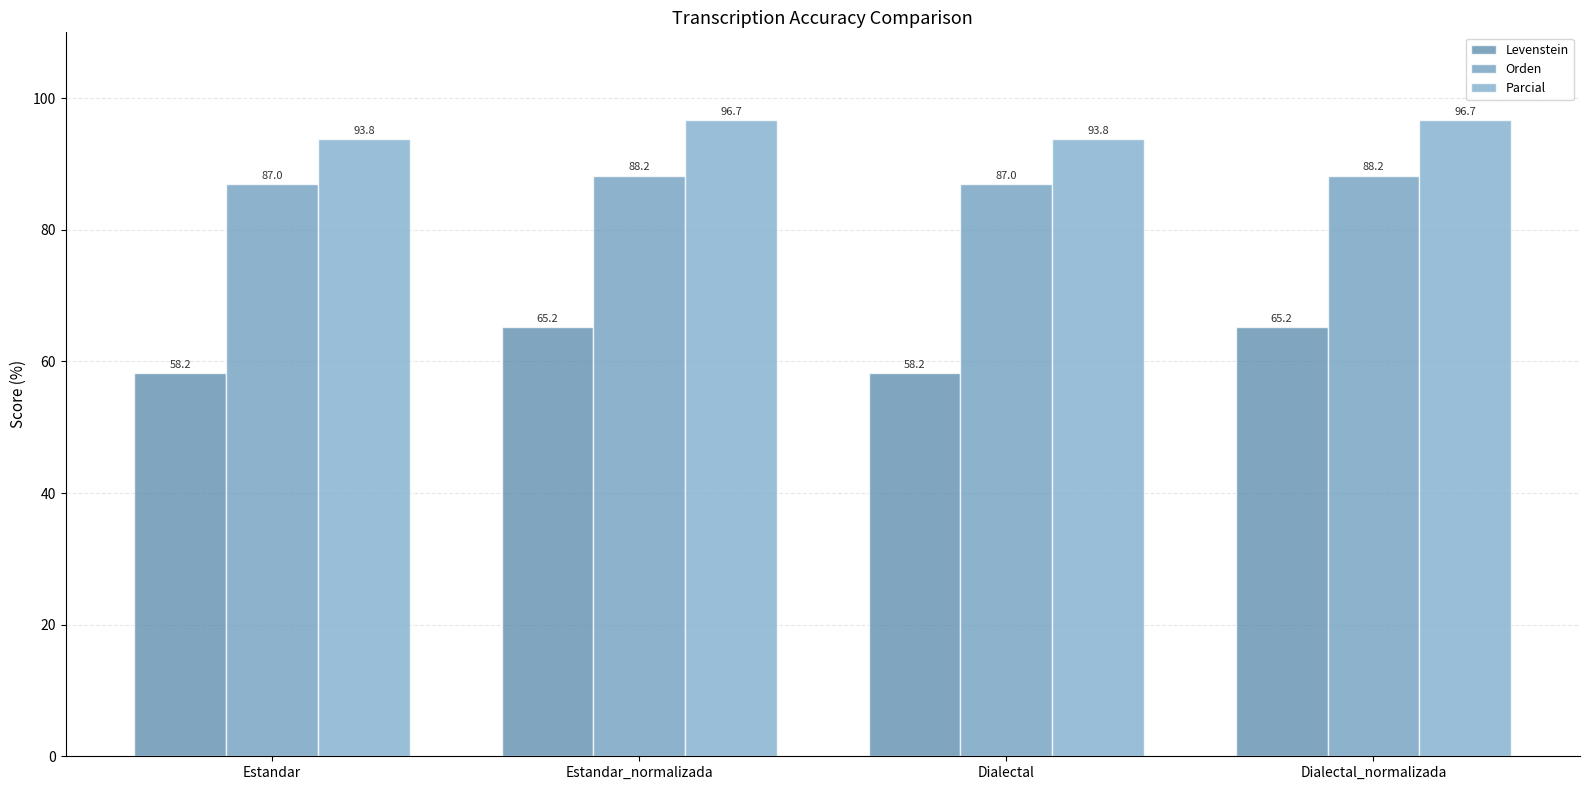

The value of Orden at Estandar is 87.0. True or false?

True